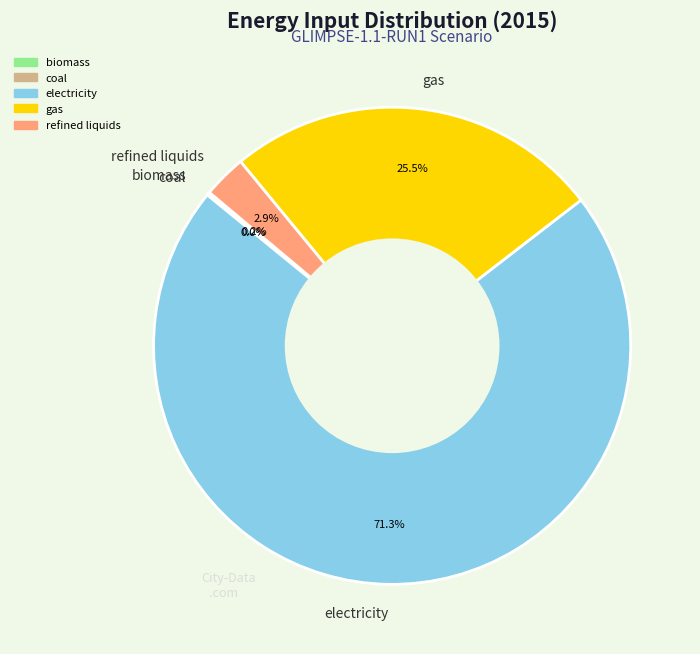

What portion of the pie excludes gas?

74.5%